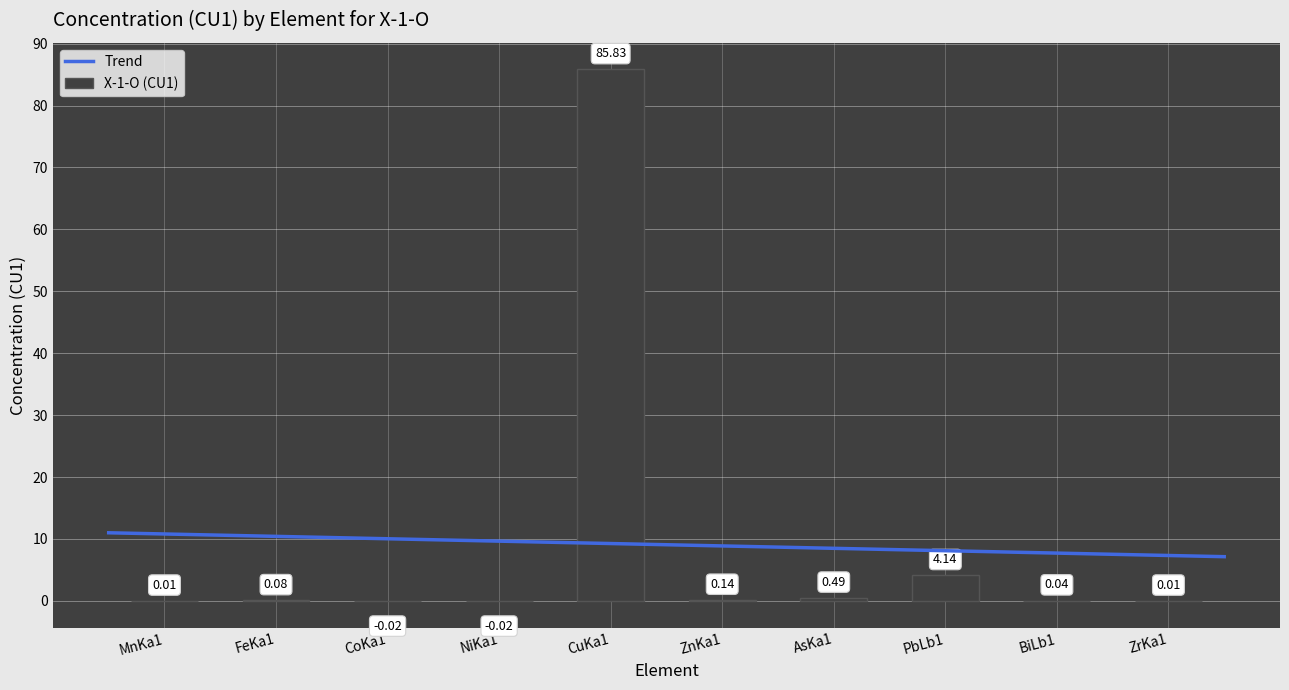

What is the difference between the values at ZnKa1 and CoKa1?

0.2